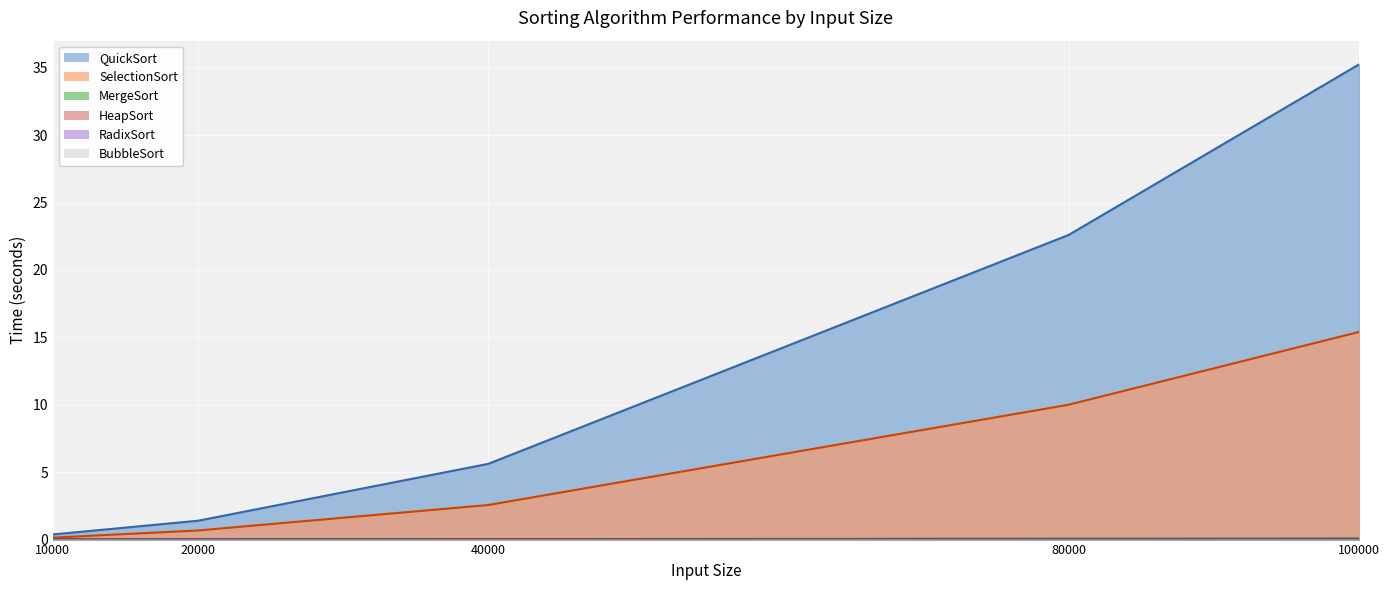

At which label is MergeSort (line) closest to 0?

10000